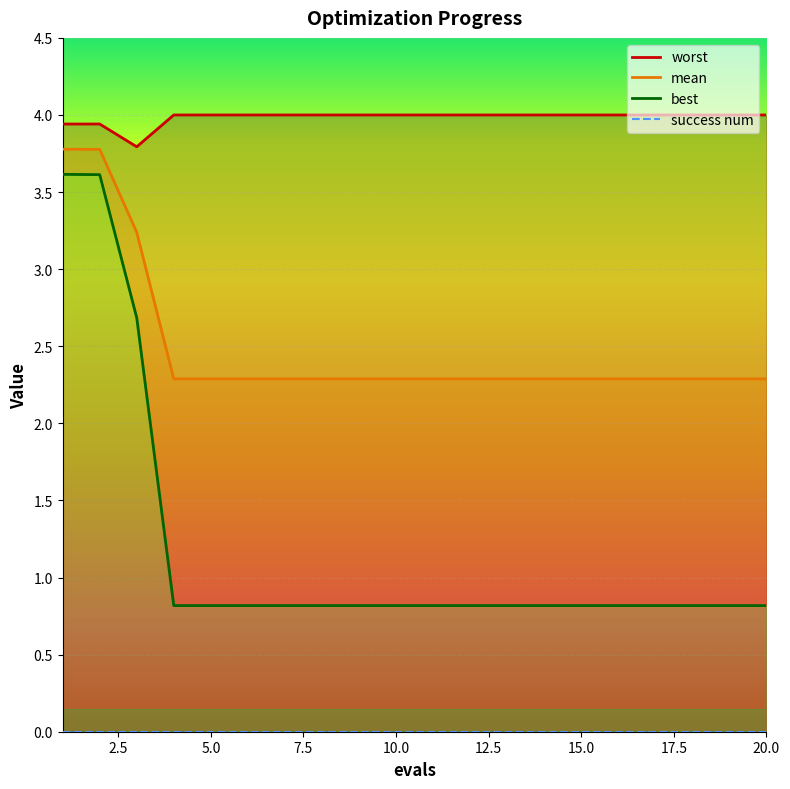

What is the value of the worst point at the 7th from the left?

4.0